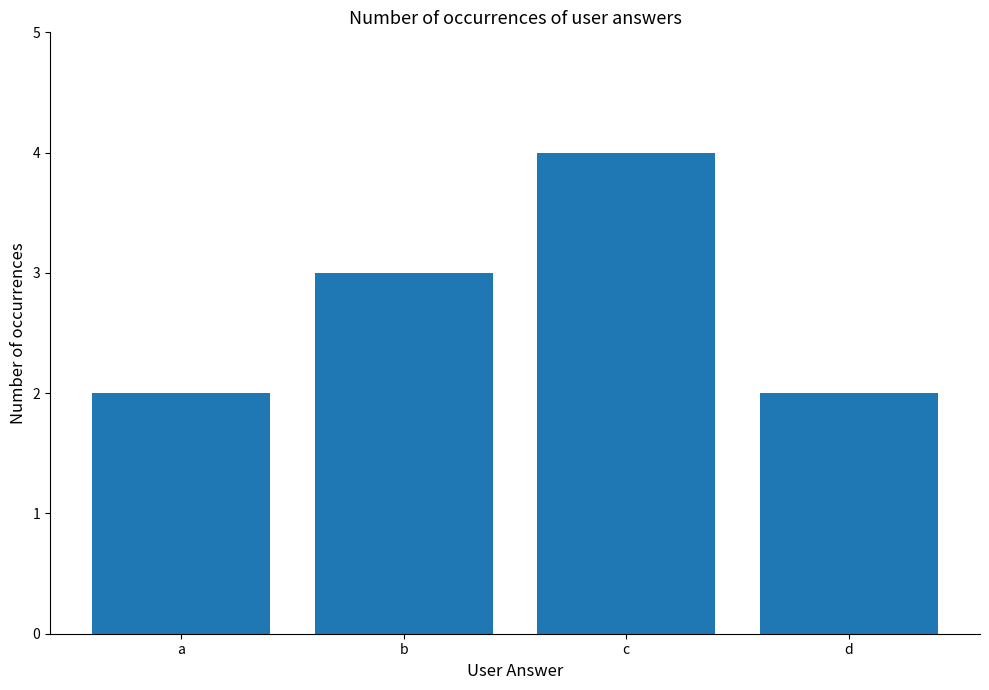

Does the chart contain stacked bars?

No